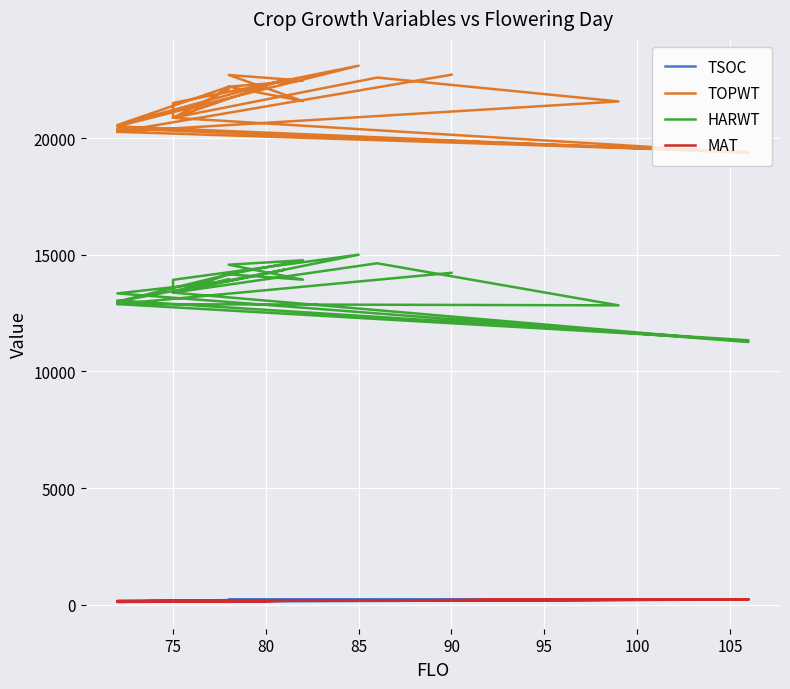

How many lines are shown in the chart?

4